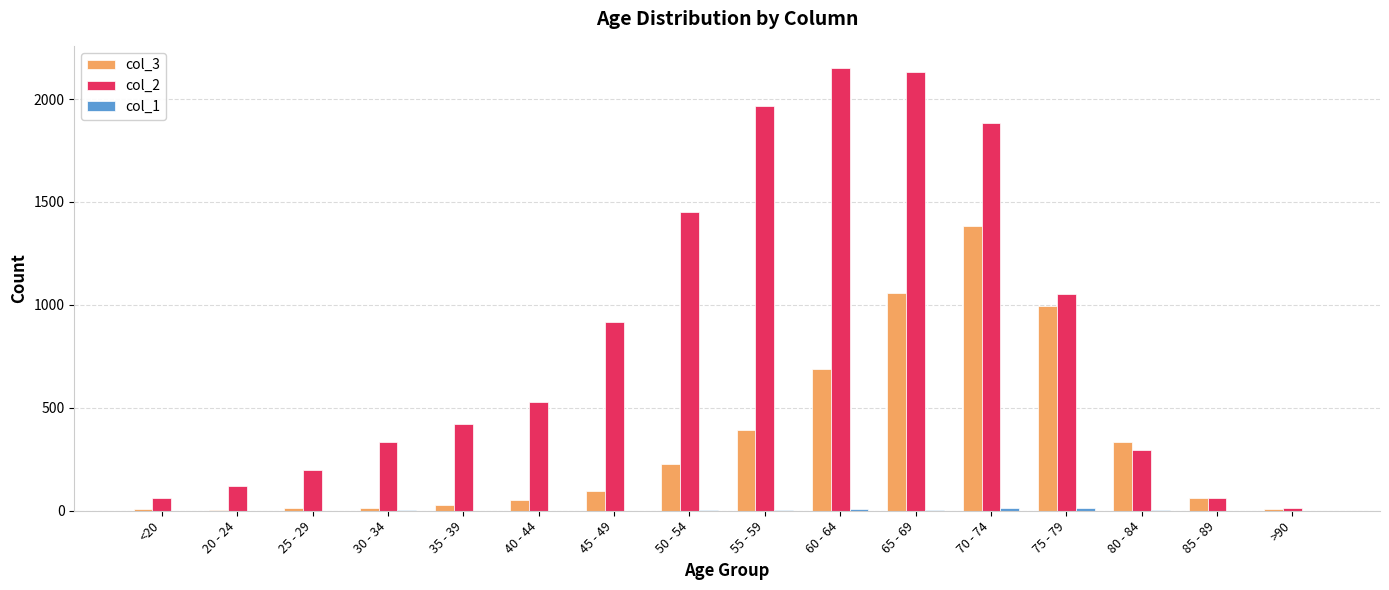

What is the average value of the col_3 series?

335